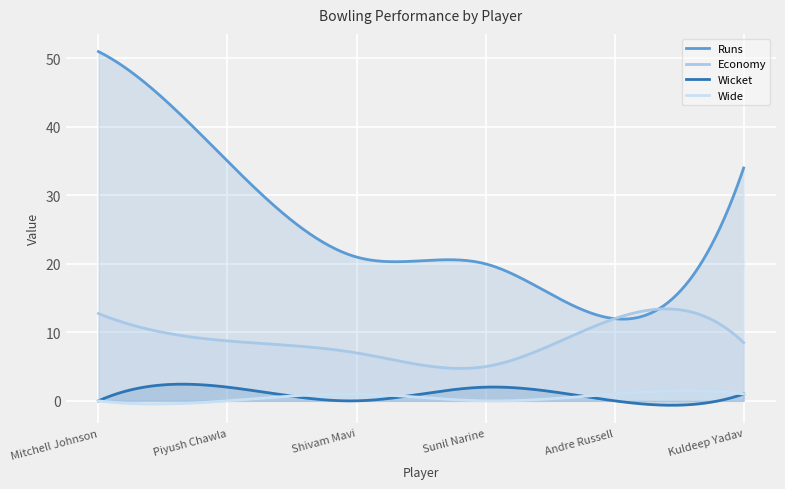

Which label corresponds to the smallest value in the chart?

Mitchell Johnson